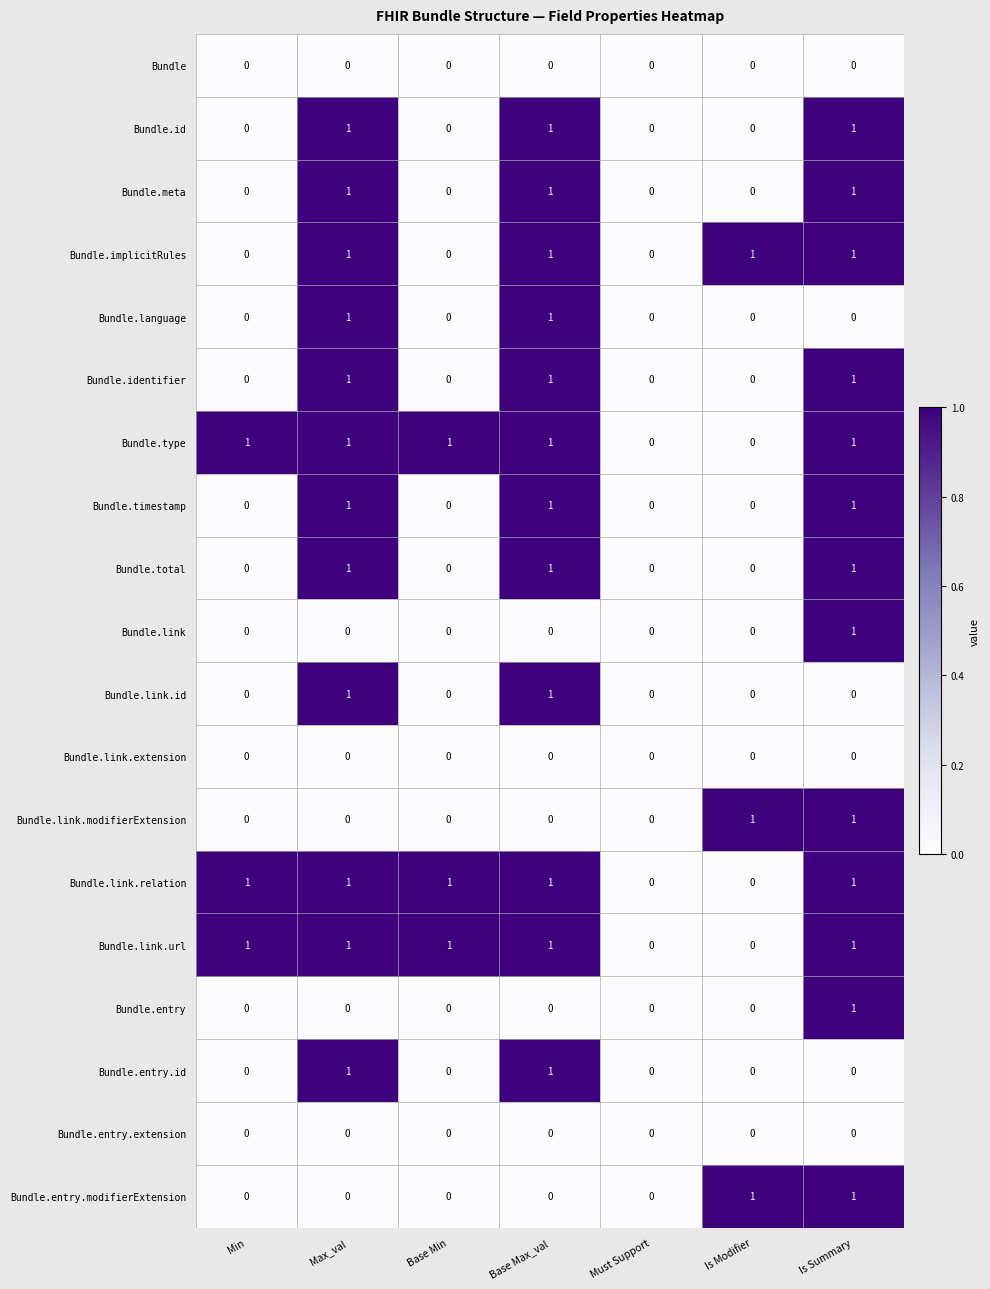

True or false: Bundle.link.relation has a value of 1 at Is Summary.

True